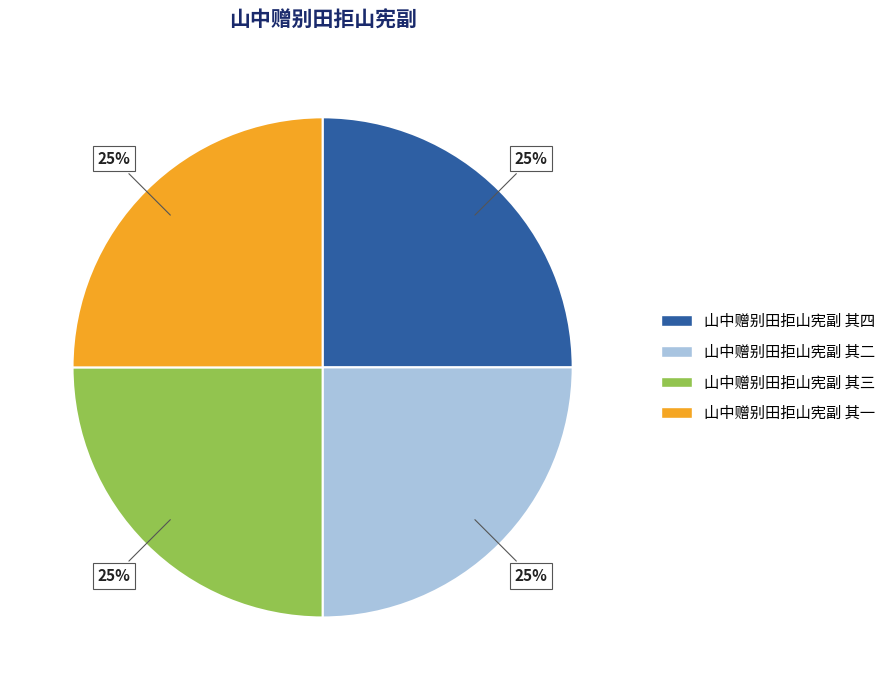

True or false: 山中赠别田拒山宪副 其三 accounts for 25% of the total.

True